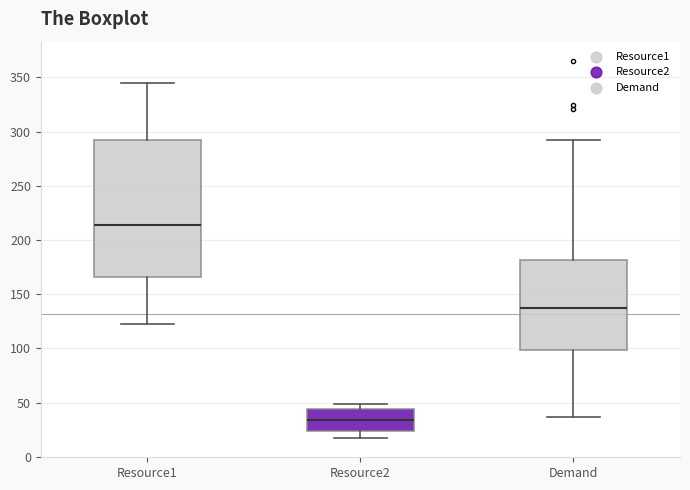

Where is the upper edge of the box for Resource1 on the y-axis? The values are not printed on the chart, so give them approximately, as read against the axis.

295